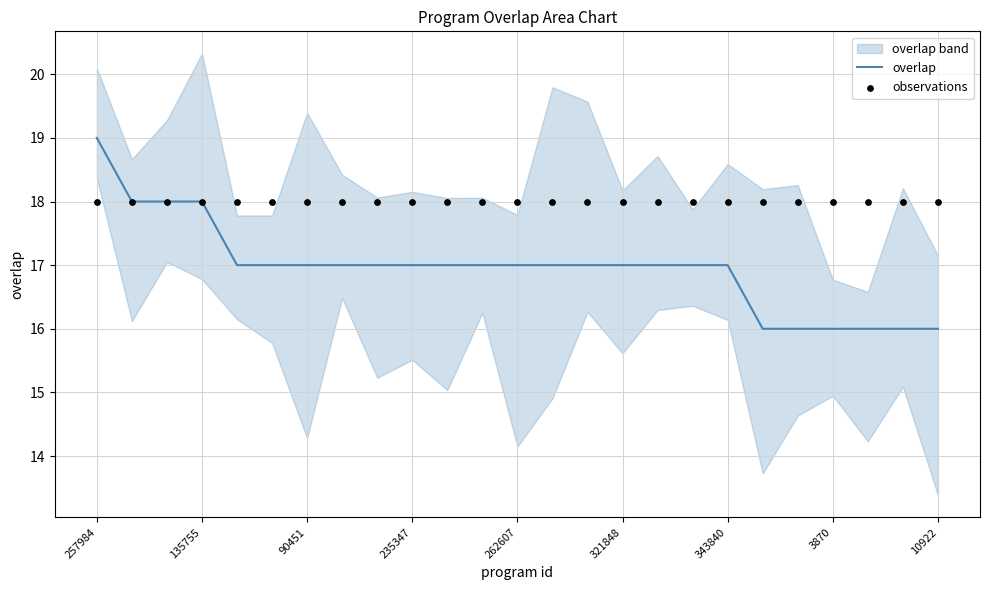

At which label does overlap reach its peak?

257984